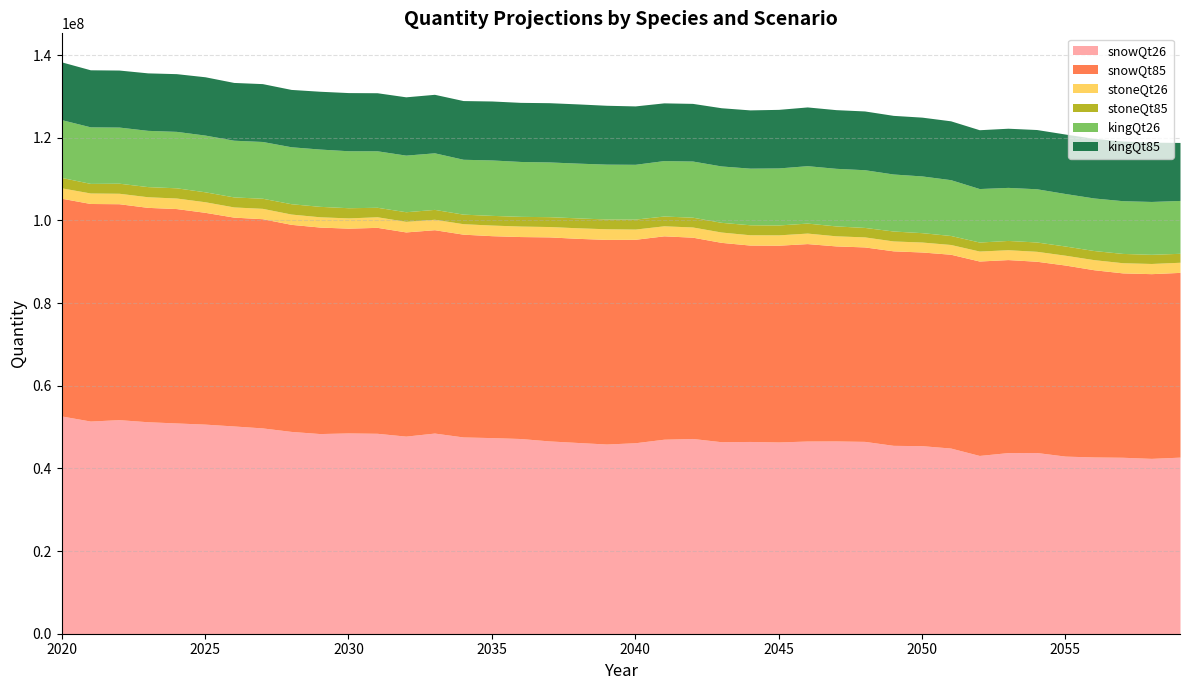

True or false: kingQt85 and stoneQt26 intersect in this chart.

False